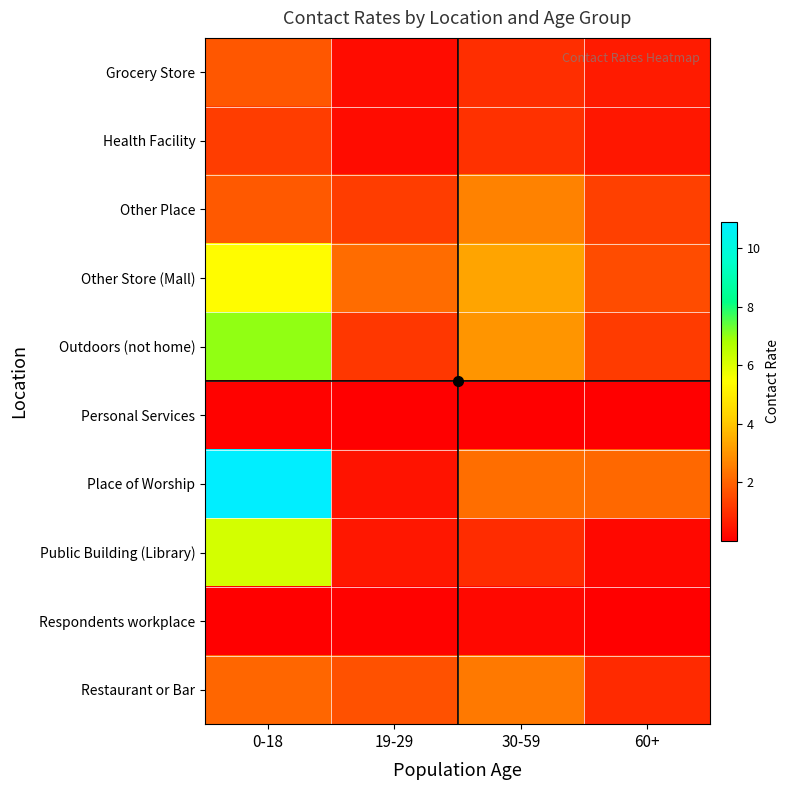

Reading left to right, list all the values displayed in this chart.

Grocery Store: 0-18=1.8	19-29=0.3	30-59=1.0	60+=0.6
Health Facility: 0-18=1.3	19-29=0.3	30-59=1.0	60+=0.5
Other Place: 0-18=1.8	19-29=1.3	30-59=2.6	60+=1.3
Other Store (Mall): 0-18=5.4	19-29=2.2	30-59=3.3	60+=1.6
Outdoors (not home): 0-18=7.0	19-29=1.1	30-59=3.0	60+=1.2
Personal Services: 0-18=0.1	19-29=0.0	30-59=0.0	60+=0.0
Place of Worship: 0-18=10.9	19-29=0.4	30-59=2.3	60+=2.1
Public Building (Library): 0-18=6.2	19-29=0.5	30-59=0.9	60+=0.2
Respondents workplace: 0-18=0.0	19-29=0.1	30-59=0.2	60+=0.0
Restaurant or Bar: 0-18=2.1	19-29=1.6	30-59=2.5	60+=0.9